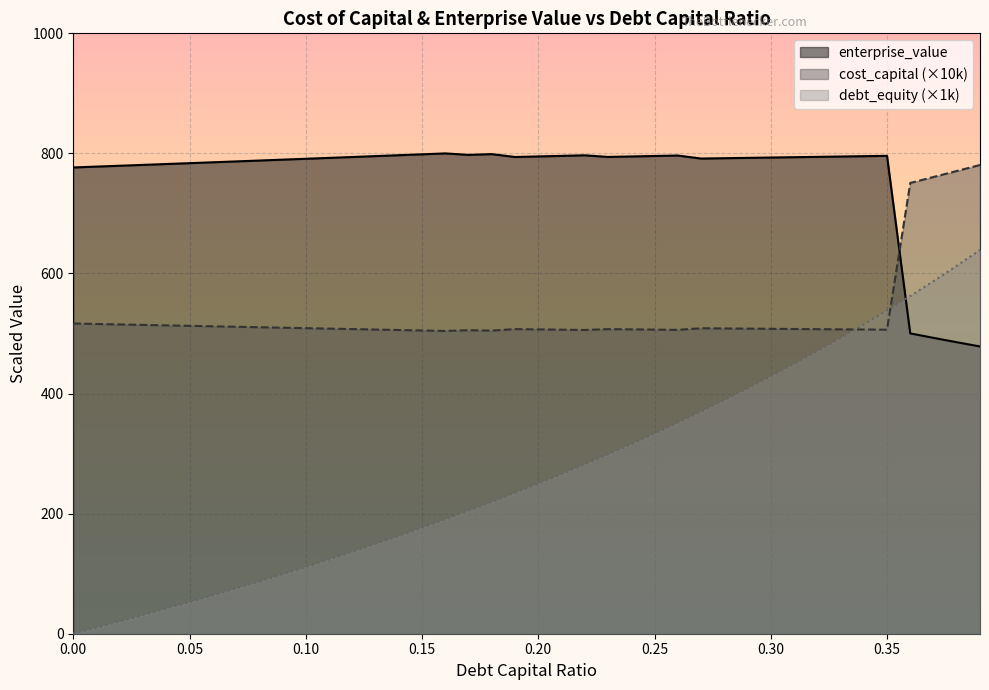

What are all the series names shown in the legend?

enterprise_value, cost_capital (×10k), debt_equity (×1k)